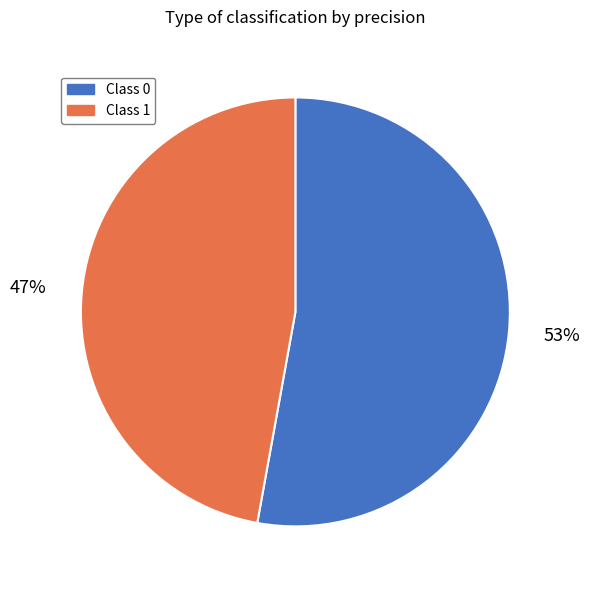

To the nearest percent, what is the average slice percentage?

50%